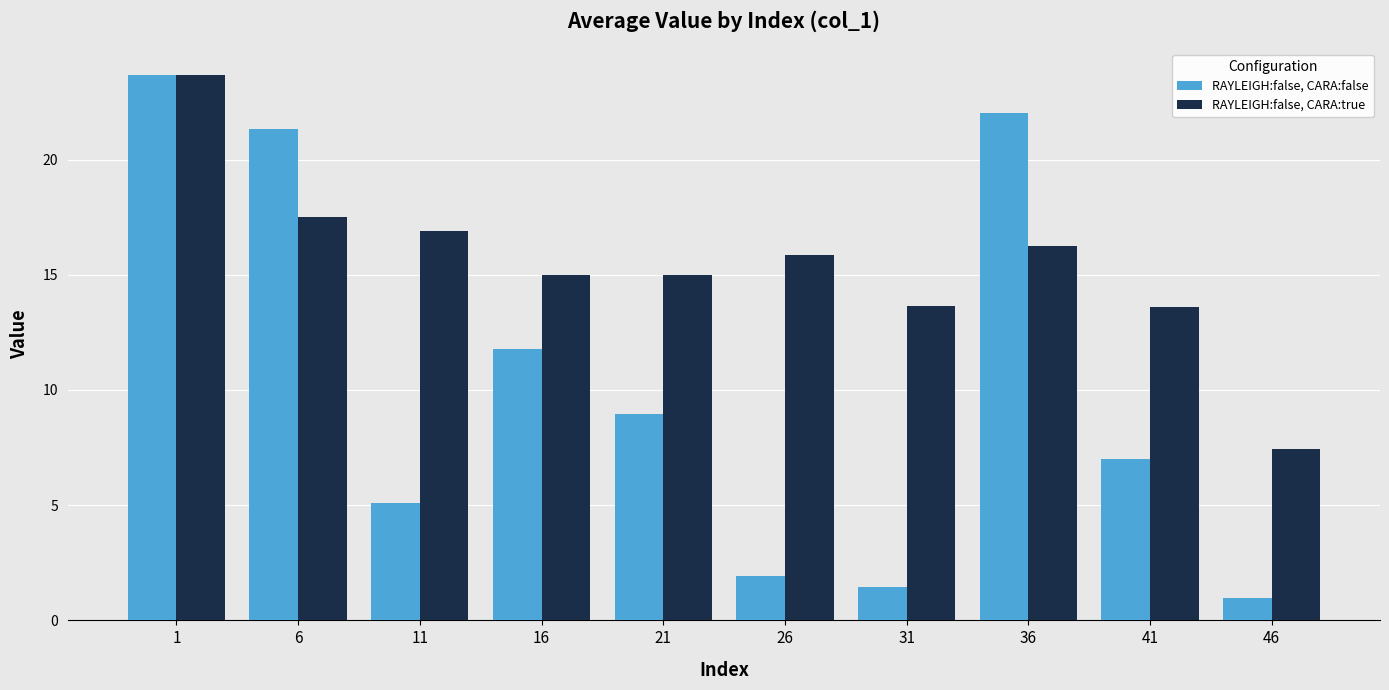

The value of RAYLEIGH:false, CARA:false at 31 is 1.4. True or false?

True